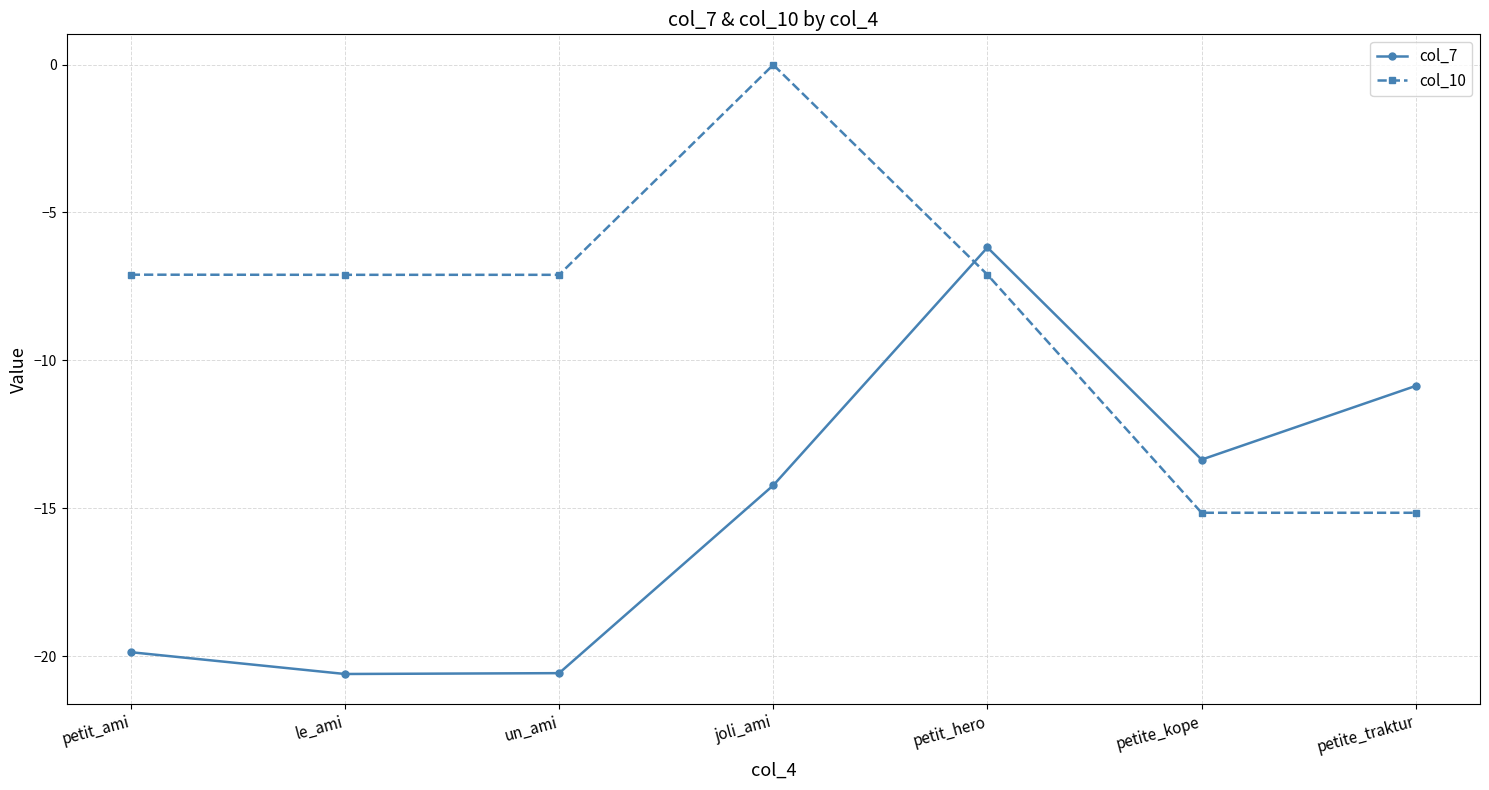

What is the total value across all series at petit_ami?

-27.0